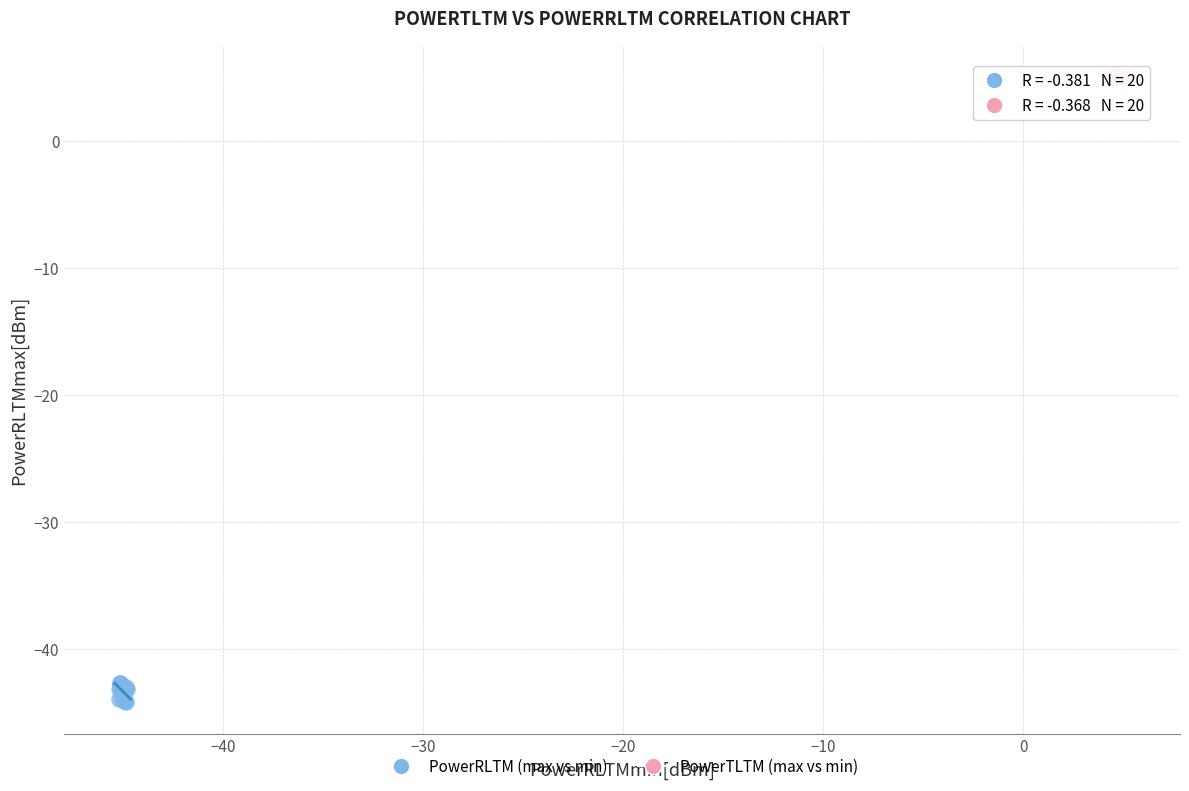

Which series reaches the minimum Y coordinate?

PowerRLTM (max vs min)